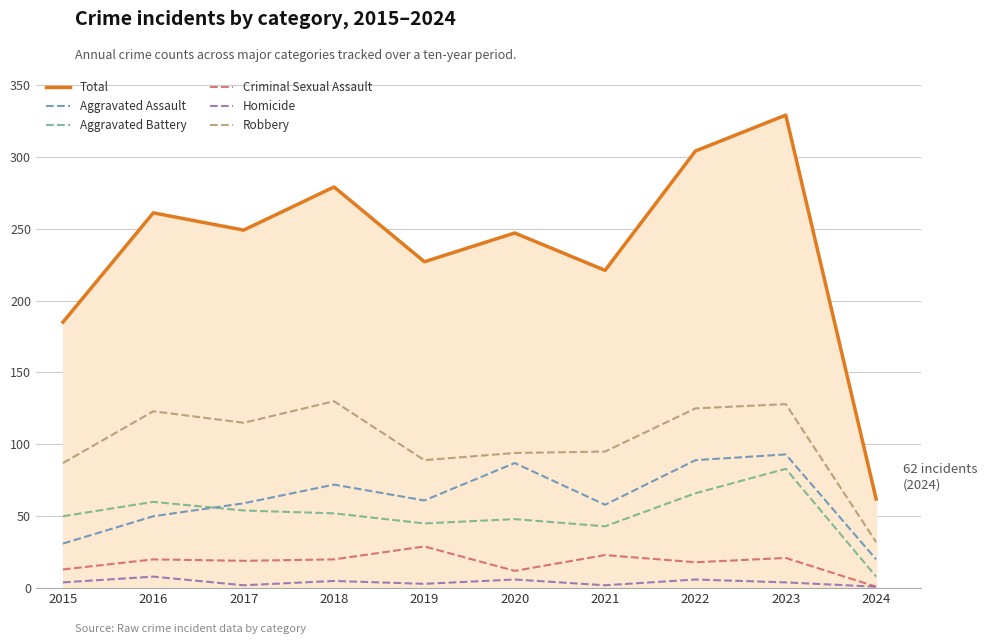

True or false: Aggravated Battery has more than 2 interior local peaks.

True